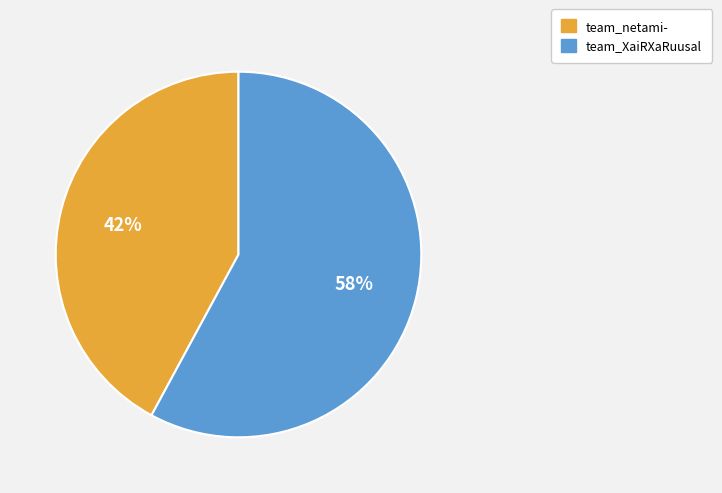

How many slices are in this pie chart?

2